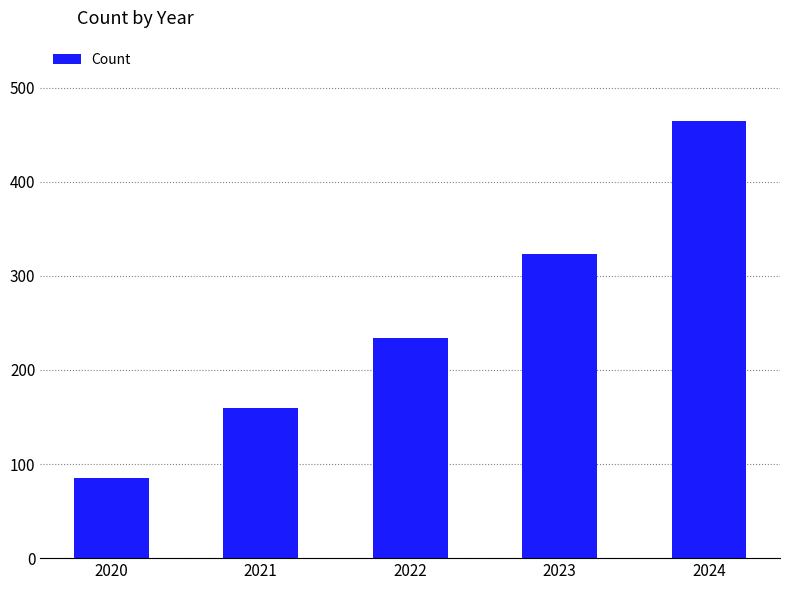

What is the value of the 4th bar from the left?

323